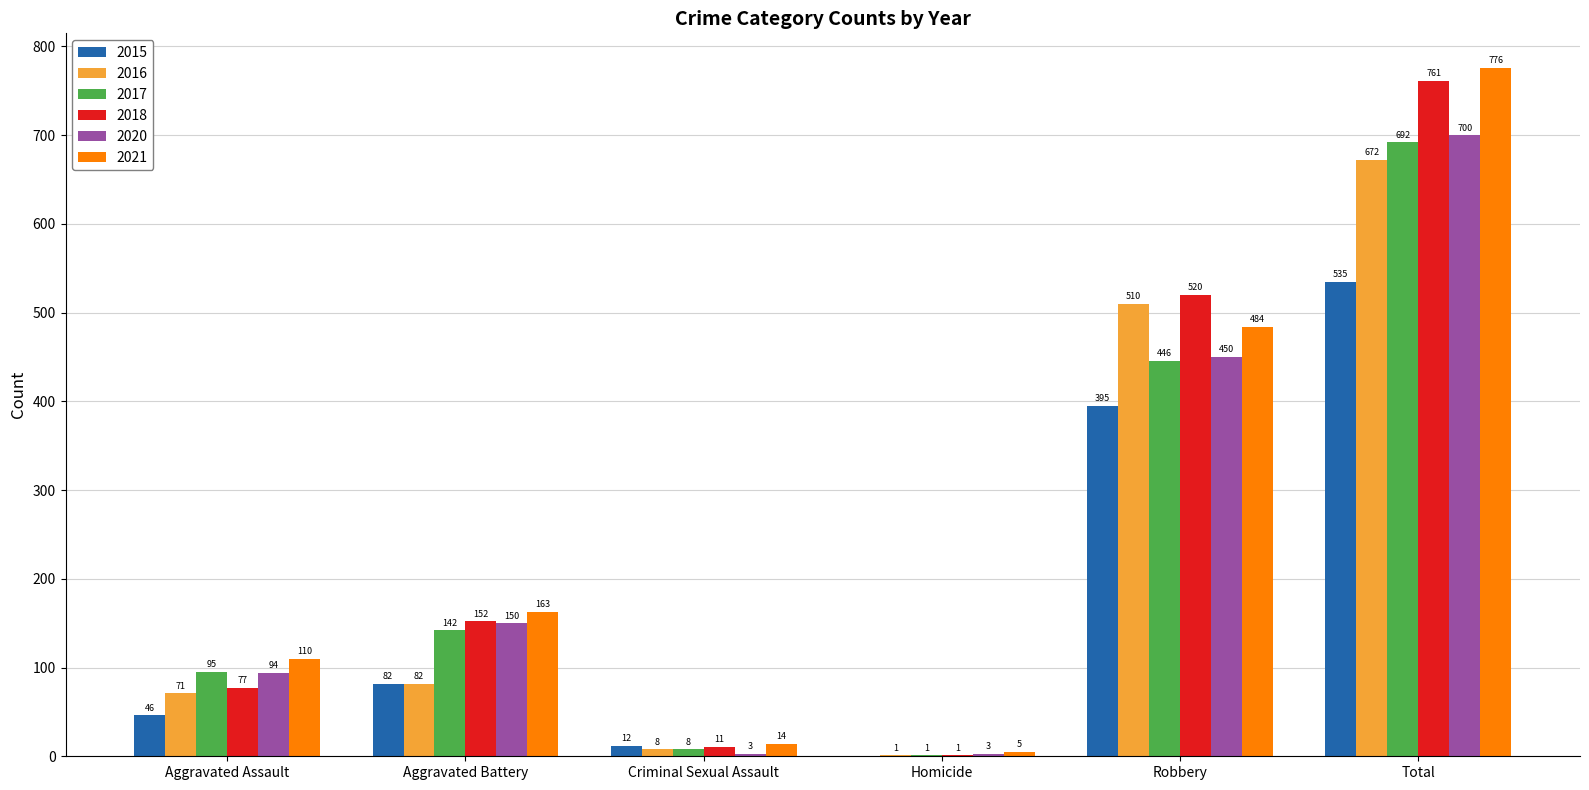

Reading right to left, transcribe all the data shown in this chart.

2015: 535	395	0	12	82	46
2016: 672	510	1	8	82	71
2017: 692	446	1	8	142	95
2018: 761	520	1	11	152	77
2020: 700	450	3	3	150	94
2021: 776	484	5	14	163	110